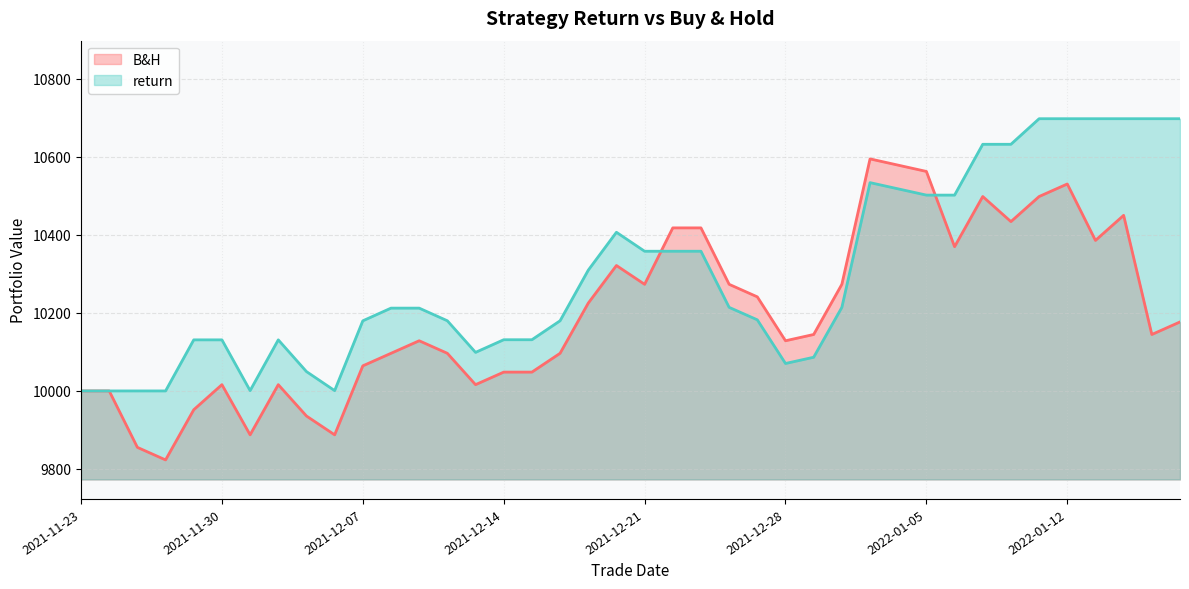

What position from the left is 2022-01-05?

31